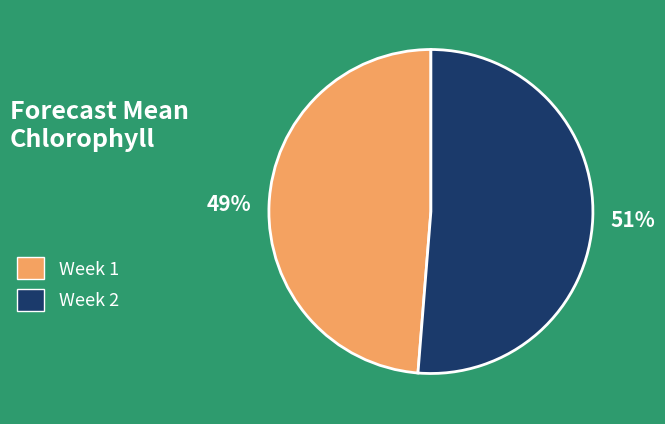

What percentage is the Week 2 slice, to the nearest percent?

51%